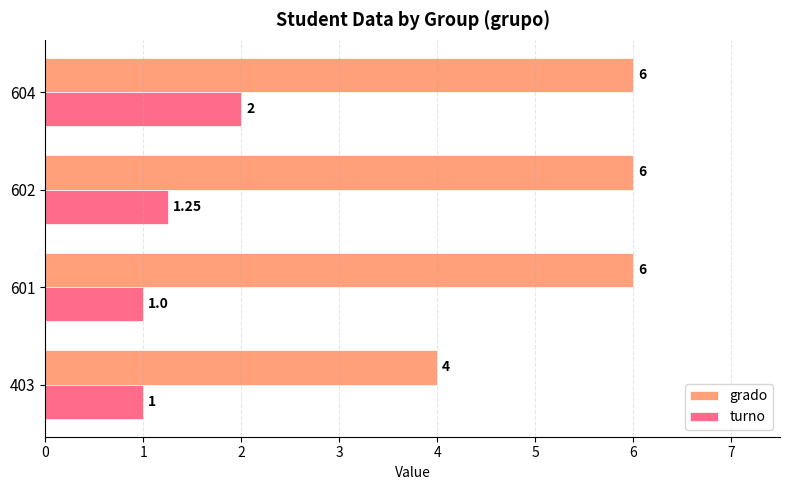

List the series in order of their overall mean, highest first.

grado, turno